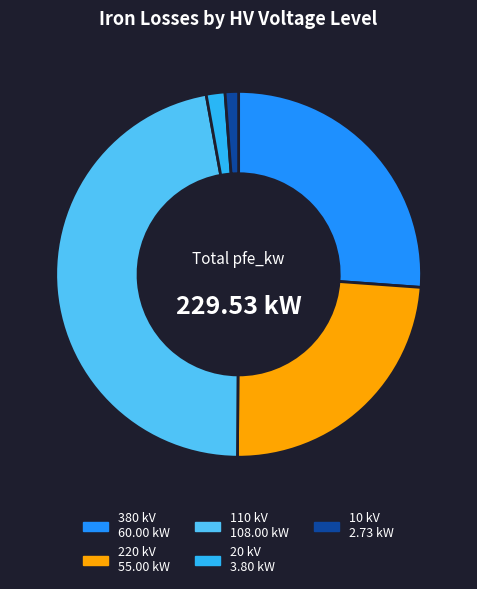

Count the number of slices in the pie.

5